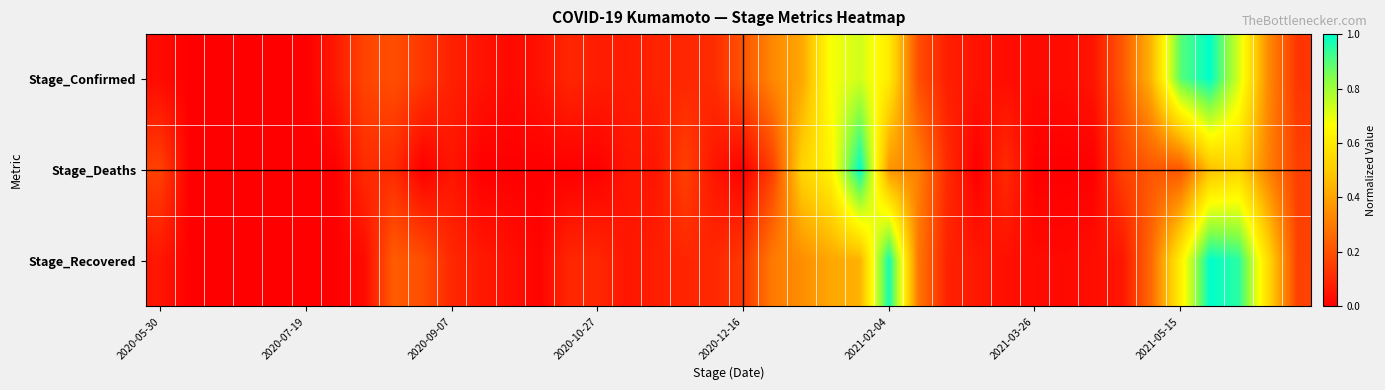

List the series in order of their peak value, lowest first.

Stage_Confirmed, Stage_Deaths, Stage_Recovered